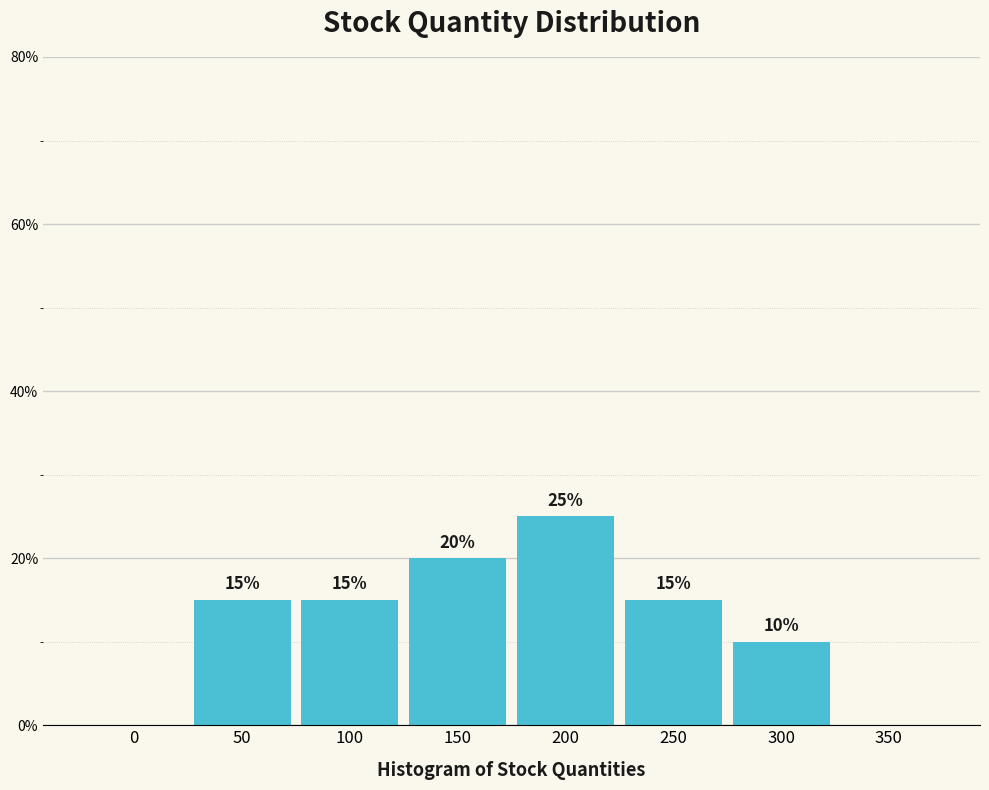

Reading right to left, extract all data points from this chart.

350=0	300=10	250=15	200=25	150=20	100=15	50=15	0=0